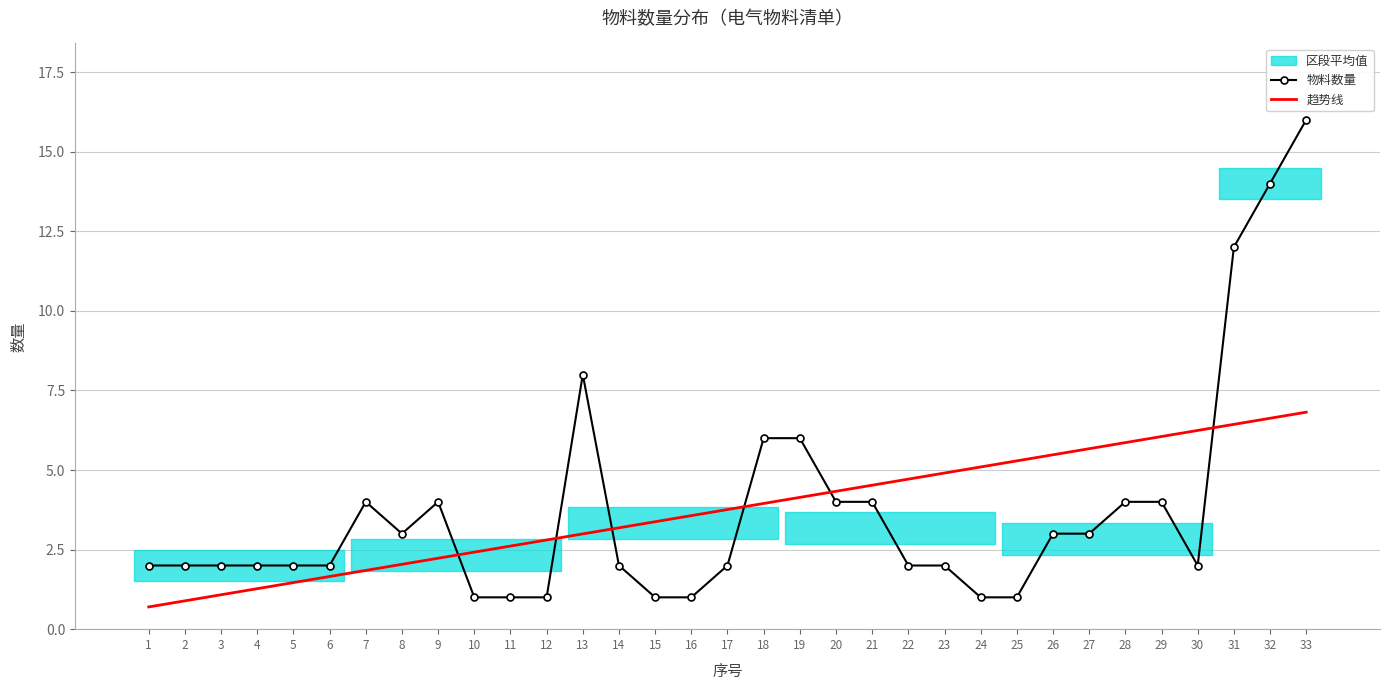

At which label does 物料数量 first exceed 2?

7